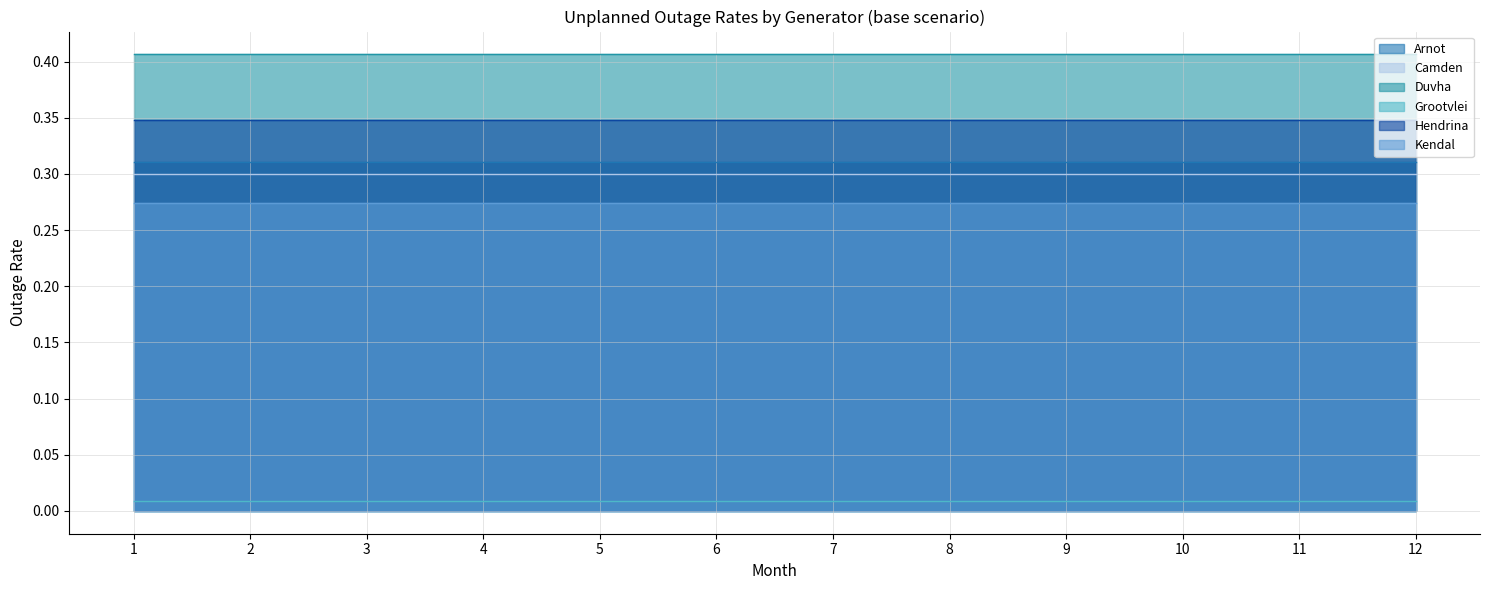

Does the chart have visible grid lines?

Yes